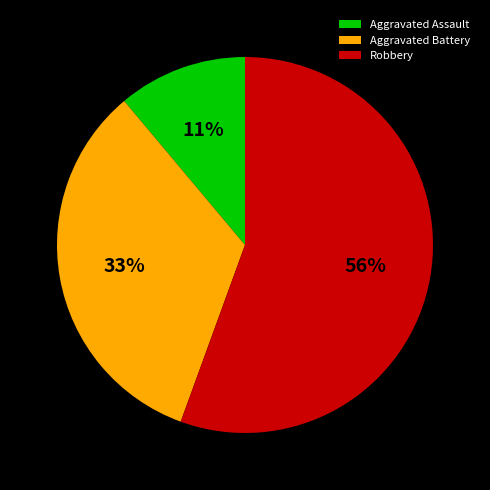

Which has a higher value, Aggravated Battery or Aggravated Assault?

Aggravated Battery